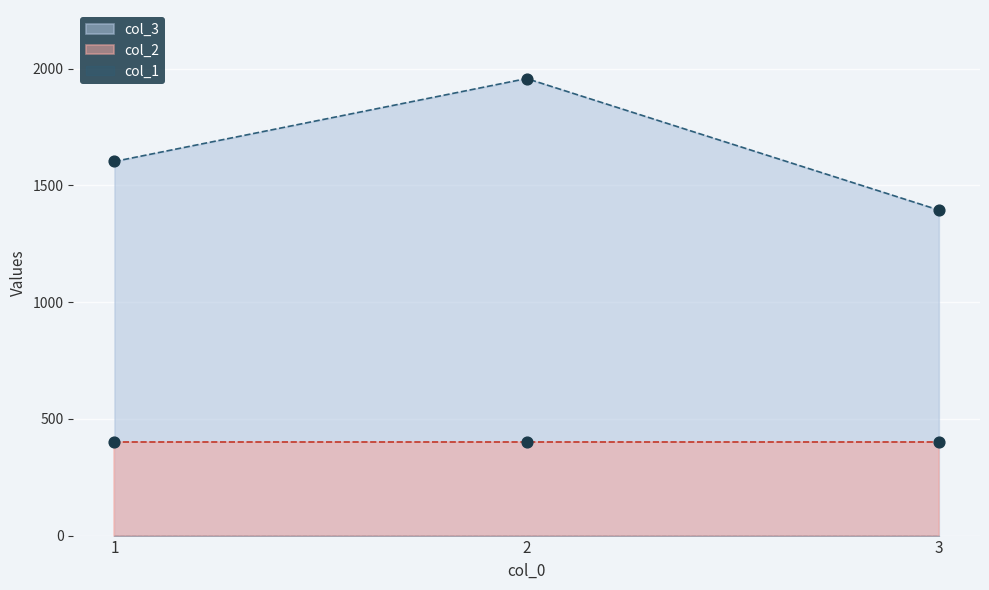

What are all the series names shown in the legend?

col_3, col_1, col_2